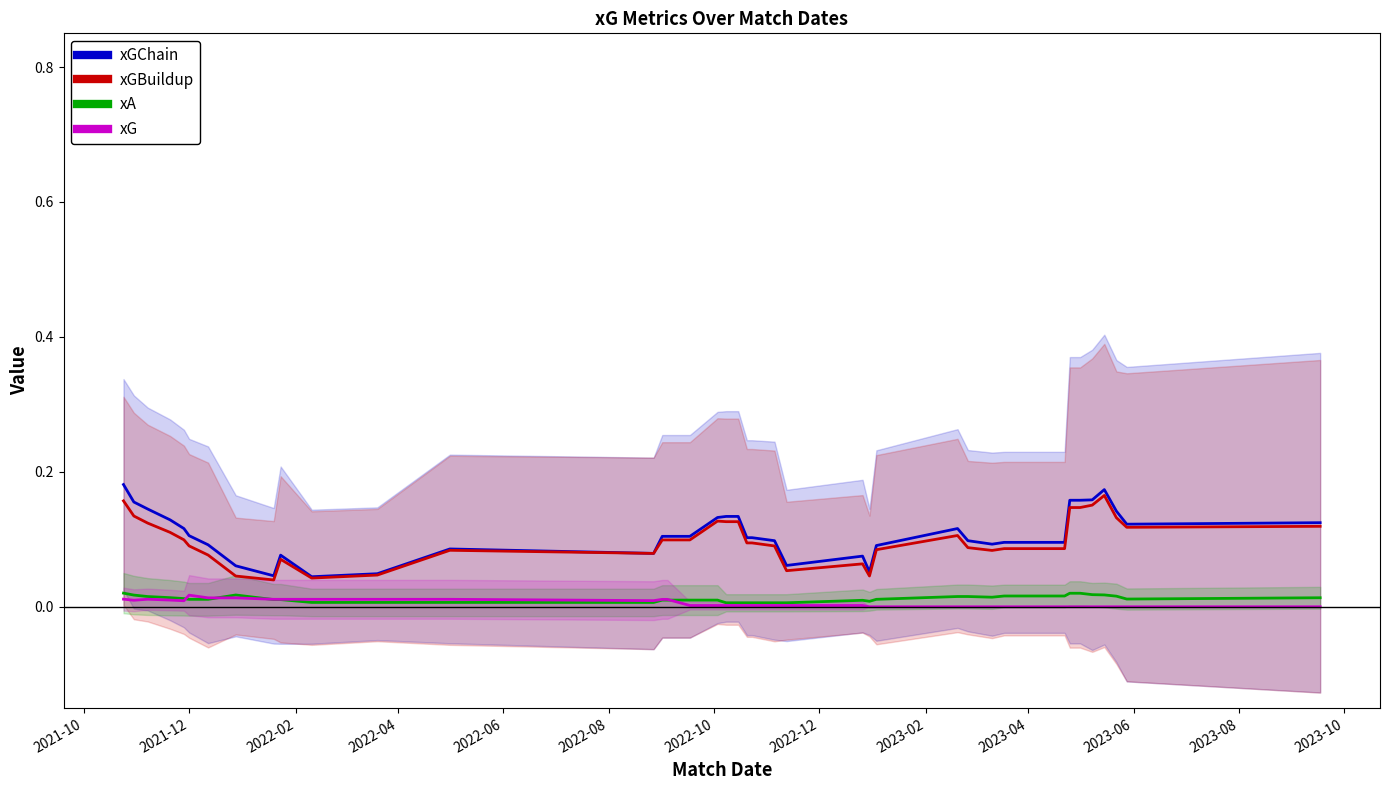

How many categories are shown in the chart?

40